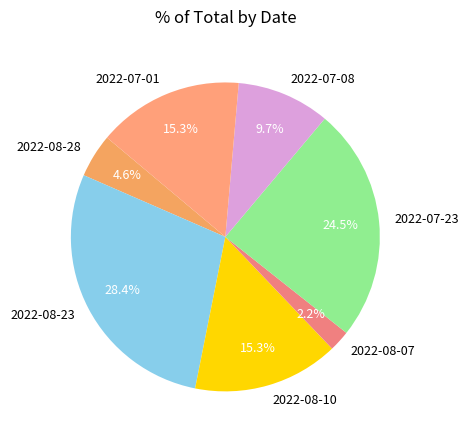

Between 2022-07-23 and 2022-07-01, which is larger?

2022-07-23